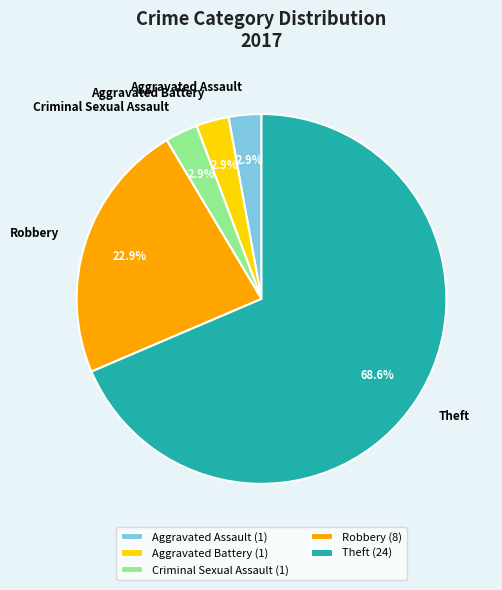

Between Theft and Aggravated Assault, which is larger?

Theft